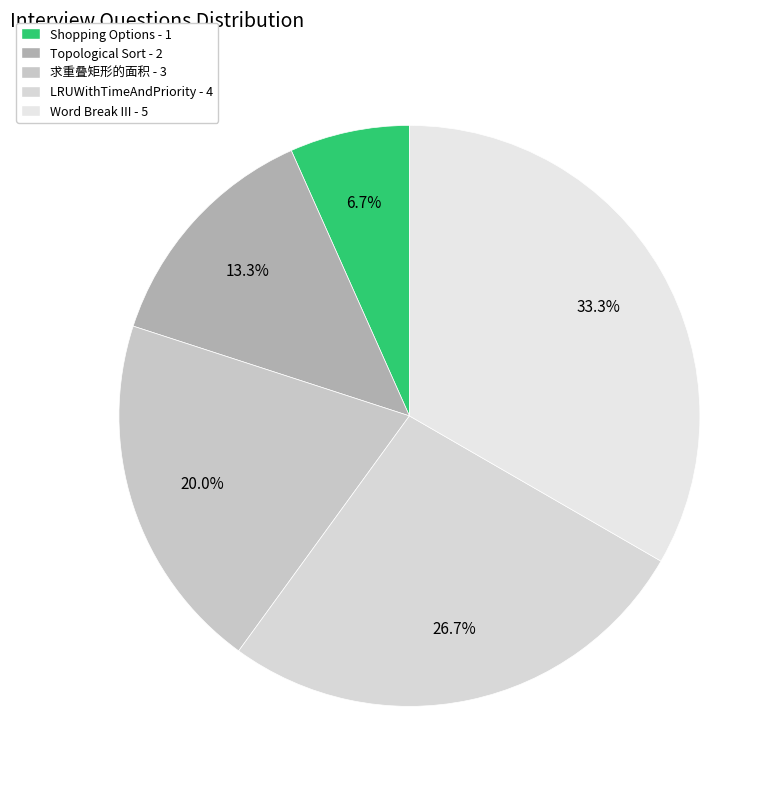

How much of the chart is everything except Topological Sort?

86.7%